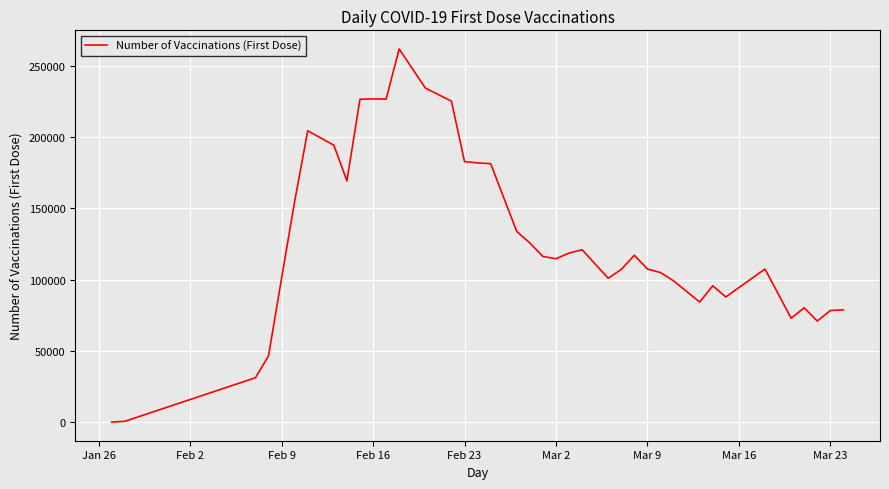

Does the chart have visible grid lines?

Yes